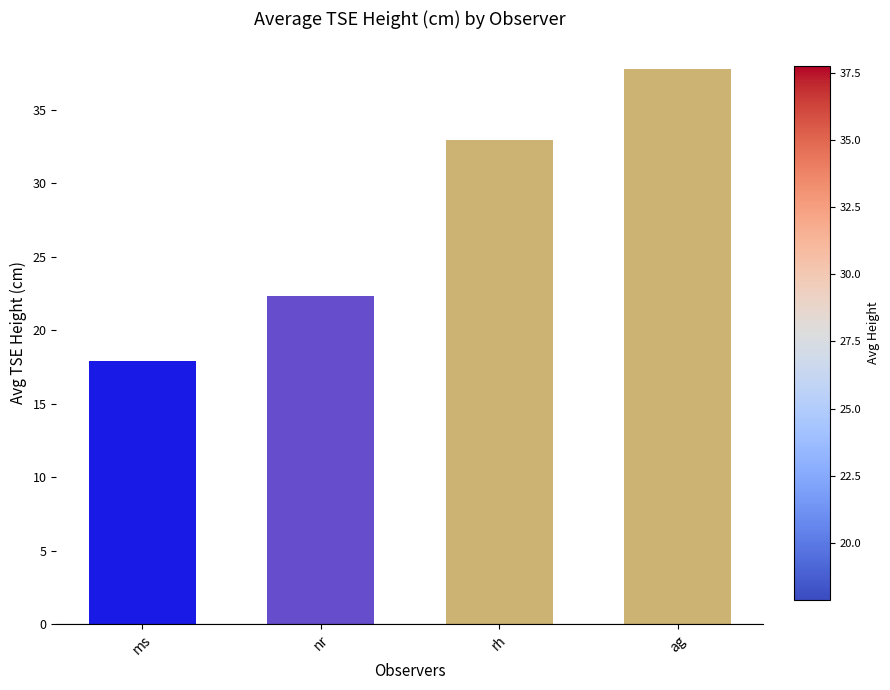

Rank the categories by value from lowest to highest.

ms, nr, rh, ag